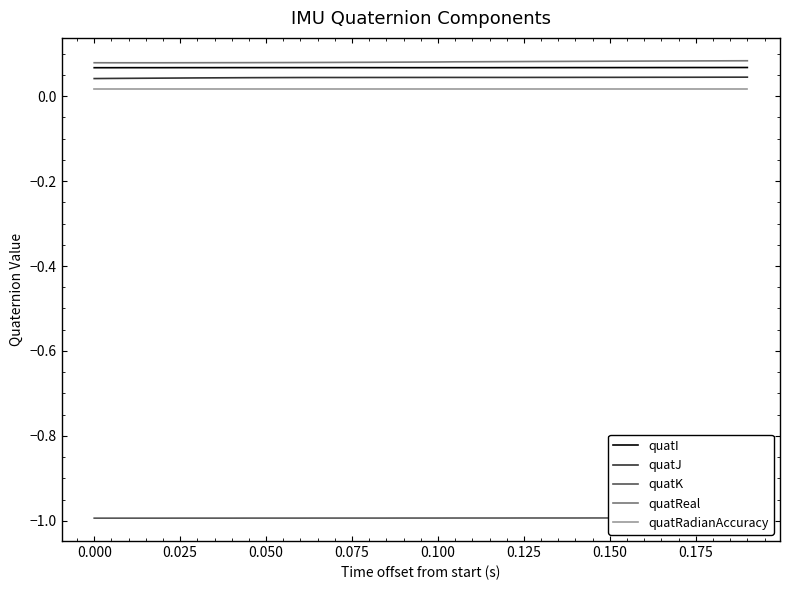

True or false: quatJ and quatReal intersect in this chart.

False